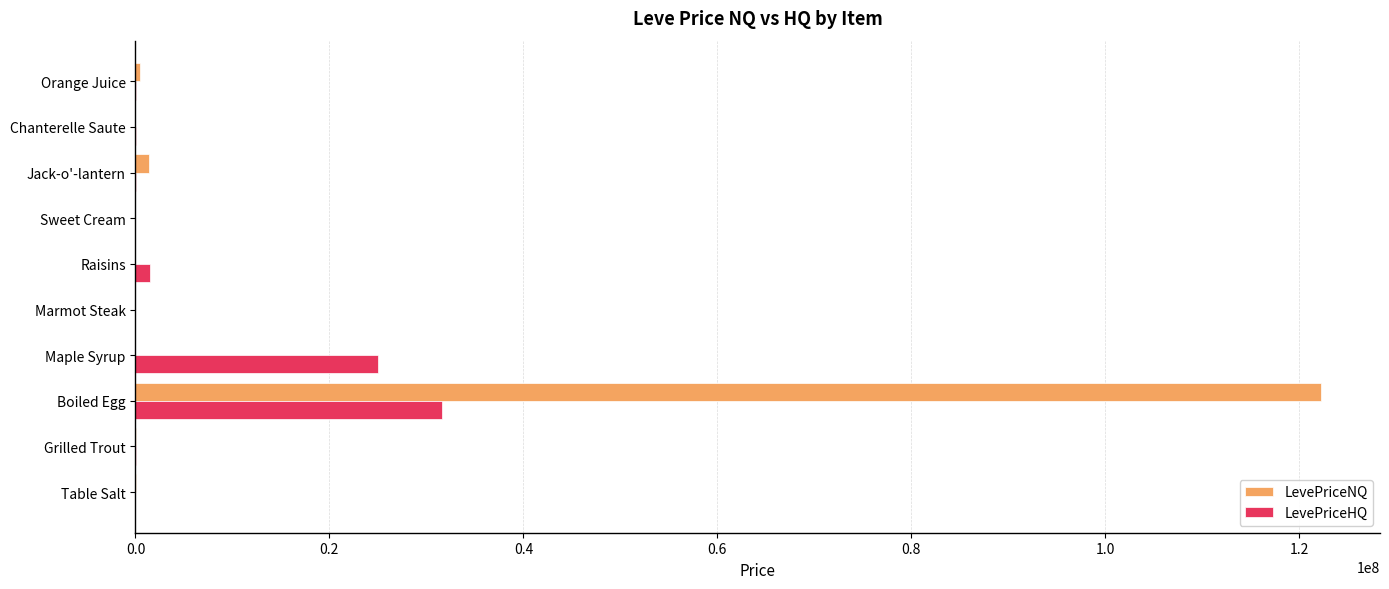

Which series has the largest total across all categories?

LevePriceNQ